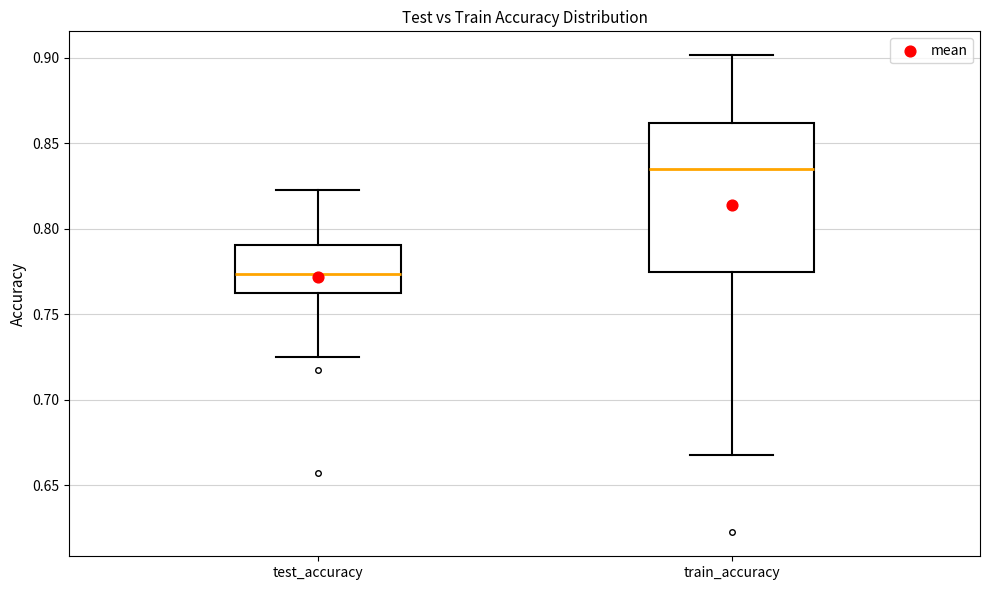

Which box has the highest median line?

train_accuracy